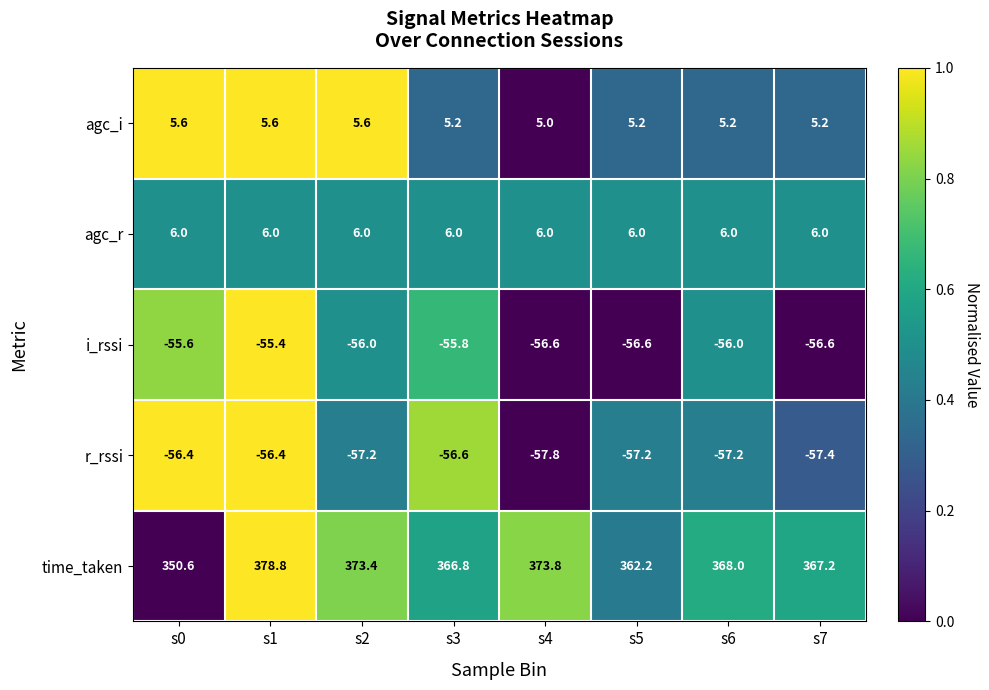

True or false: r_rssi has a value of -38.1 at s2.

False